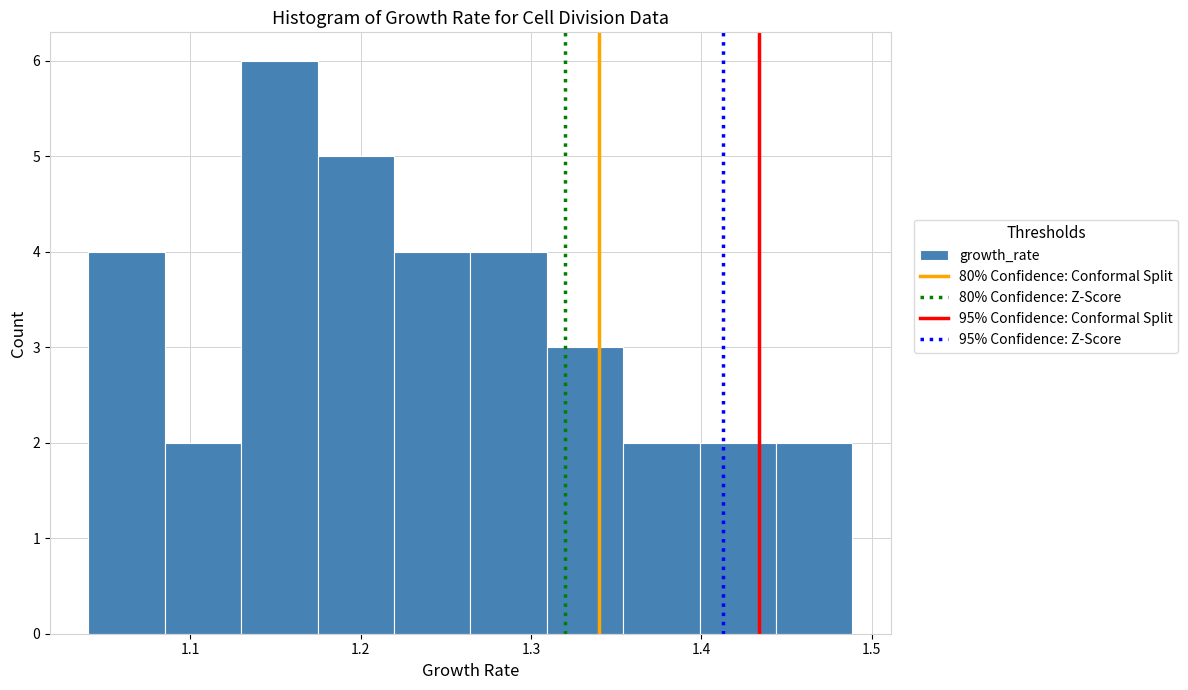

Which range on the x-axis has the tallest bar?

1.13 to 1.17